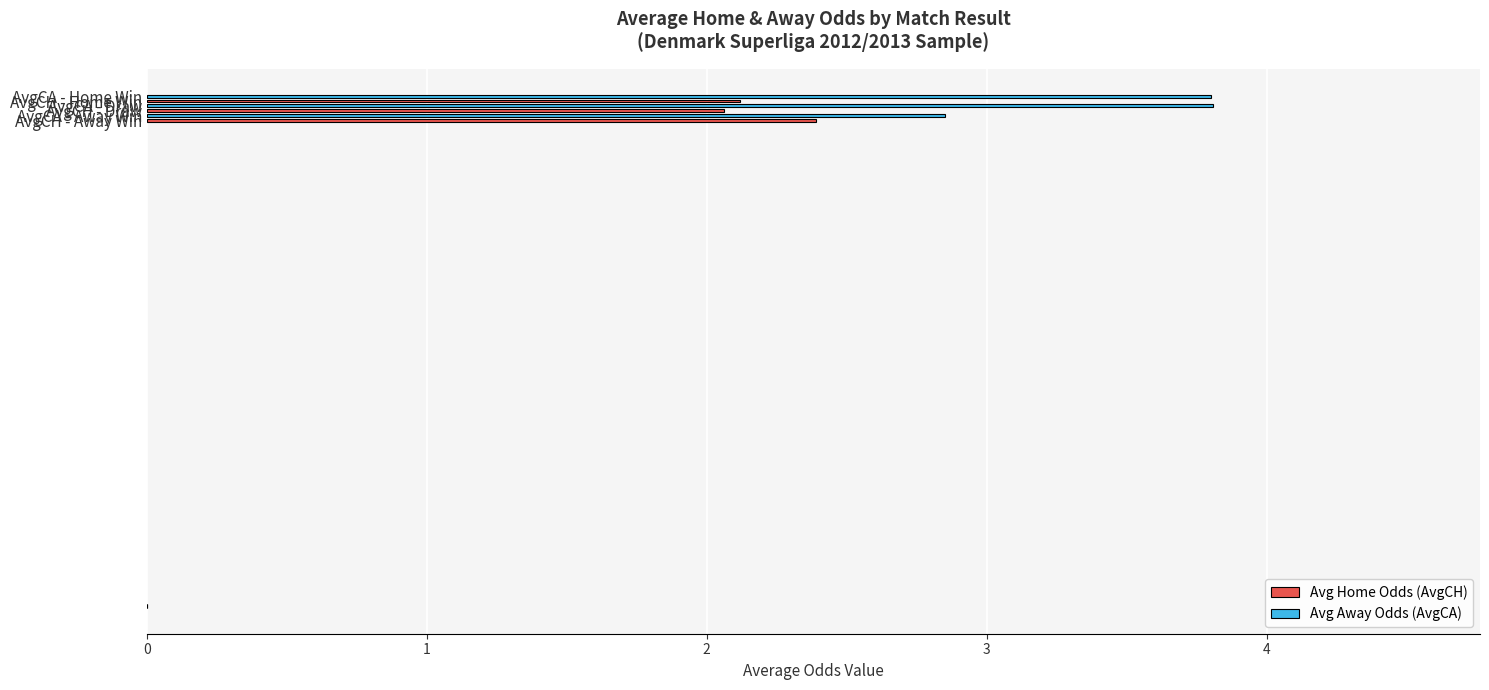

What is the maximum value shown in the chart?

3.8